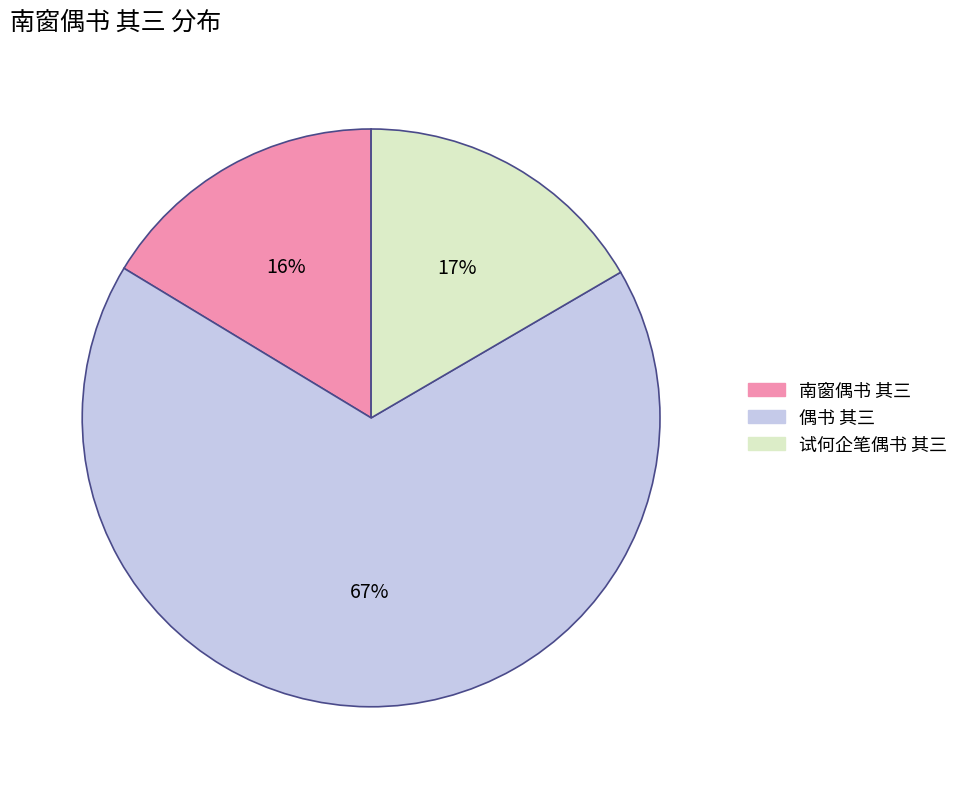

Is there any slice that represents more than half of the pie?

Yes